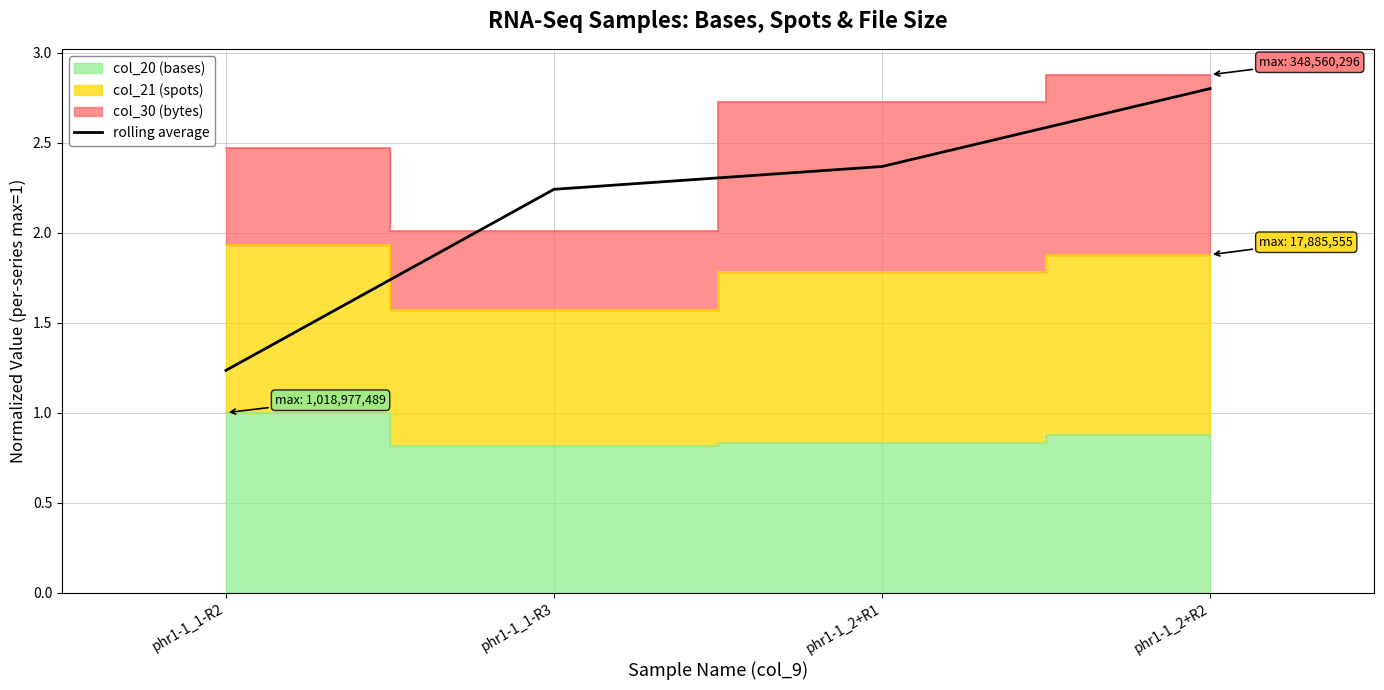

What is the approximate value at phr1-1_1-R3?

2.2